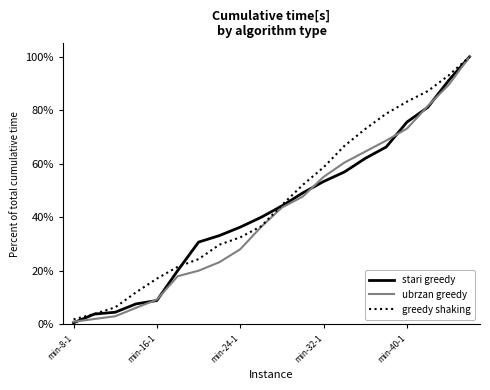

What is the maximum value for stari greedy?

100.0